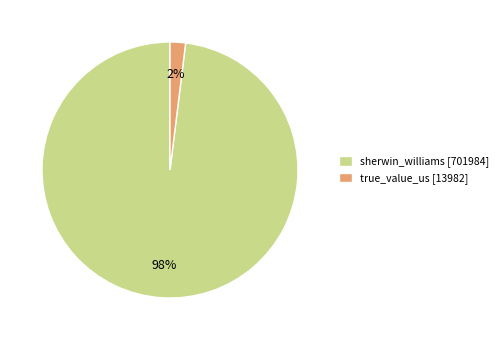

To the nearest percent, what is the average slice percentage?

50%